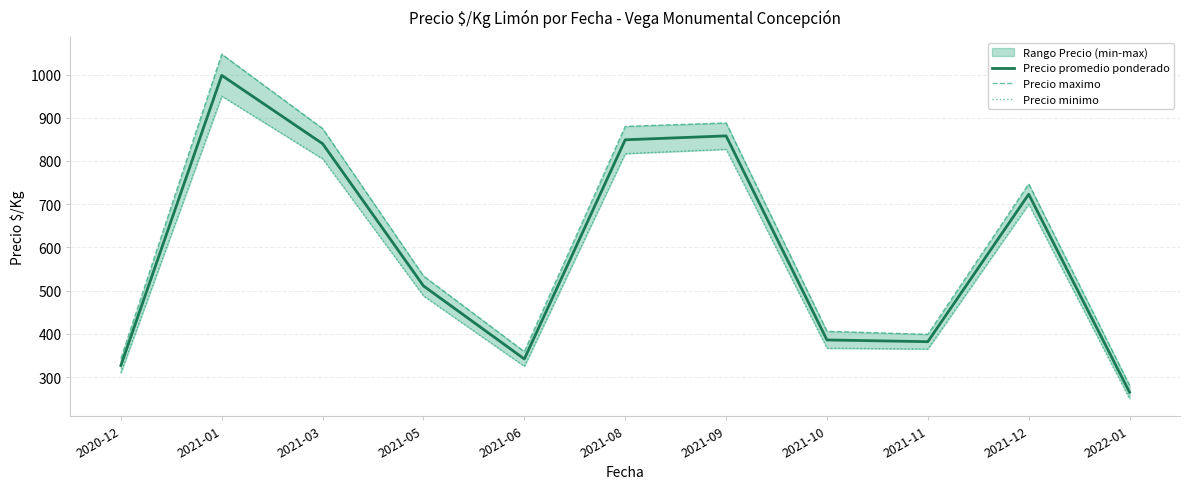

At which category does the chart reach its peak across all series?

2021-01